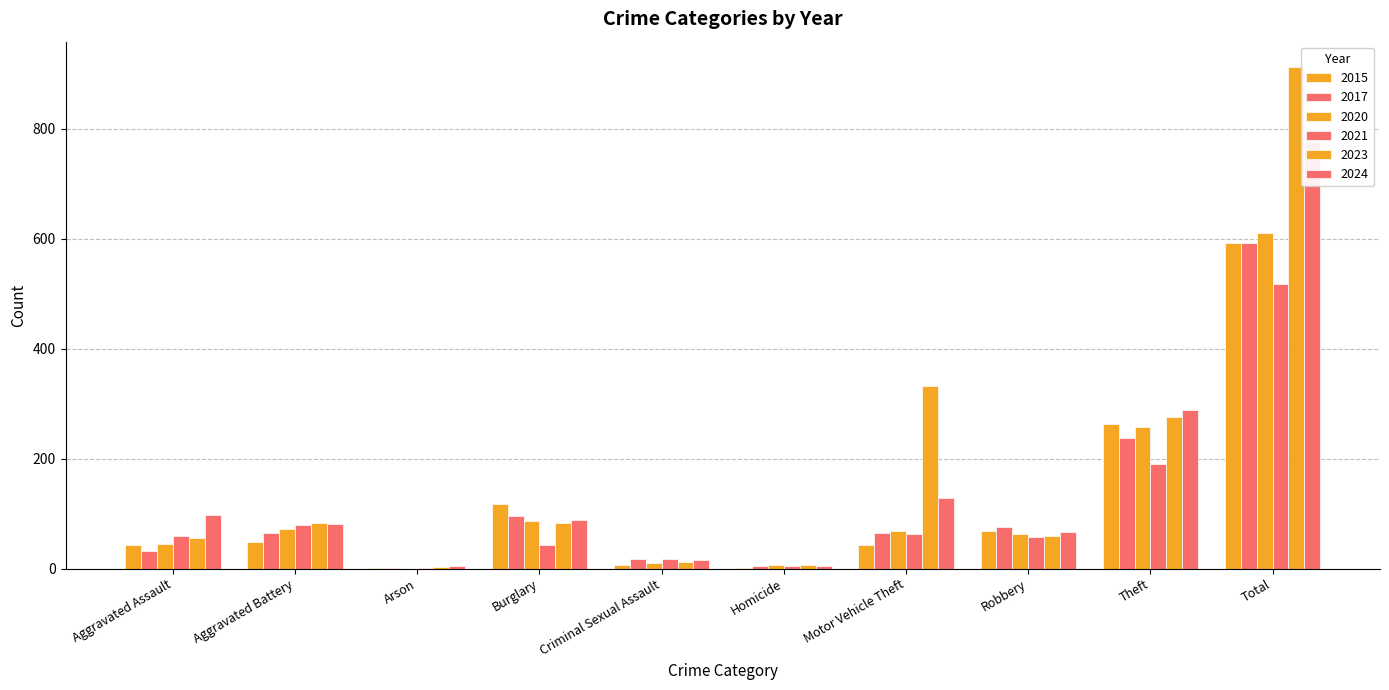

Read the 2020 value at Theft.

258